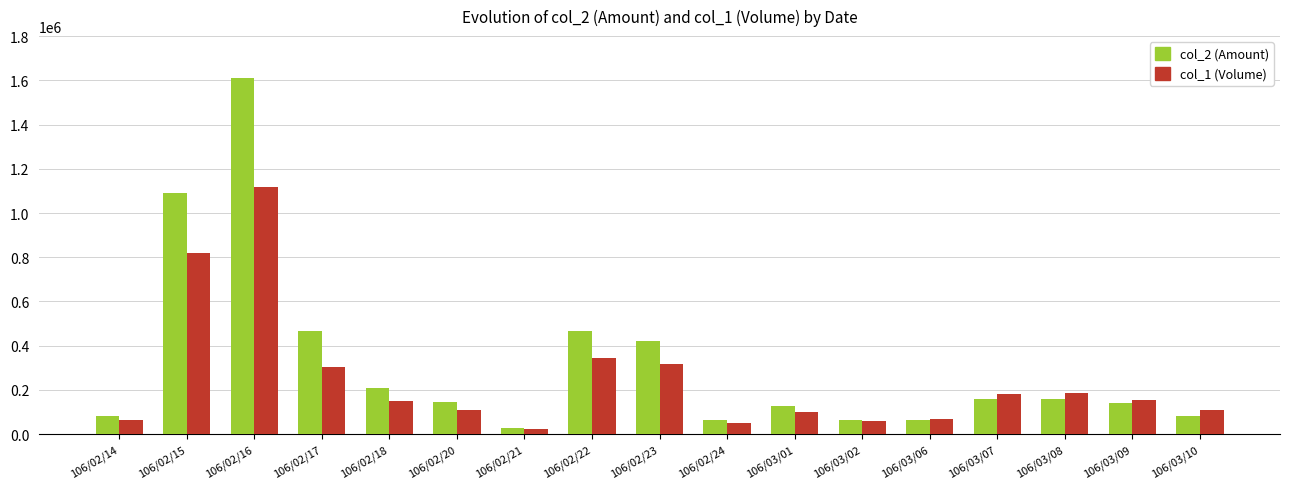

Which series has the widest spread of values?

col_2 (Amount)